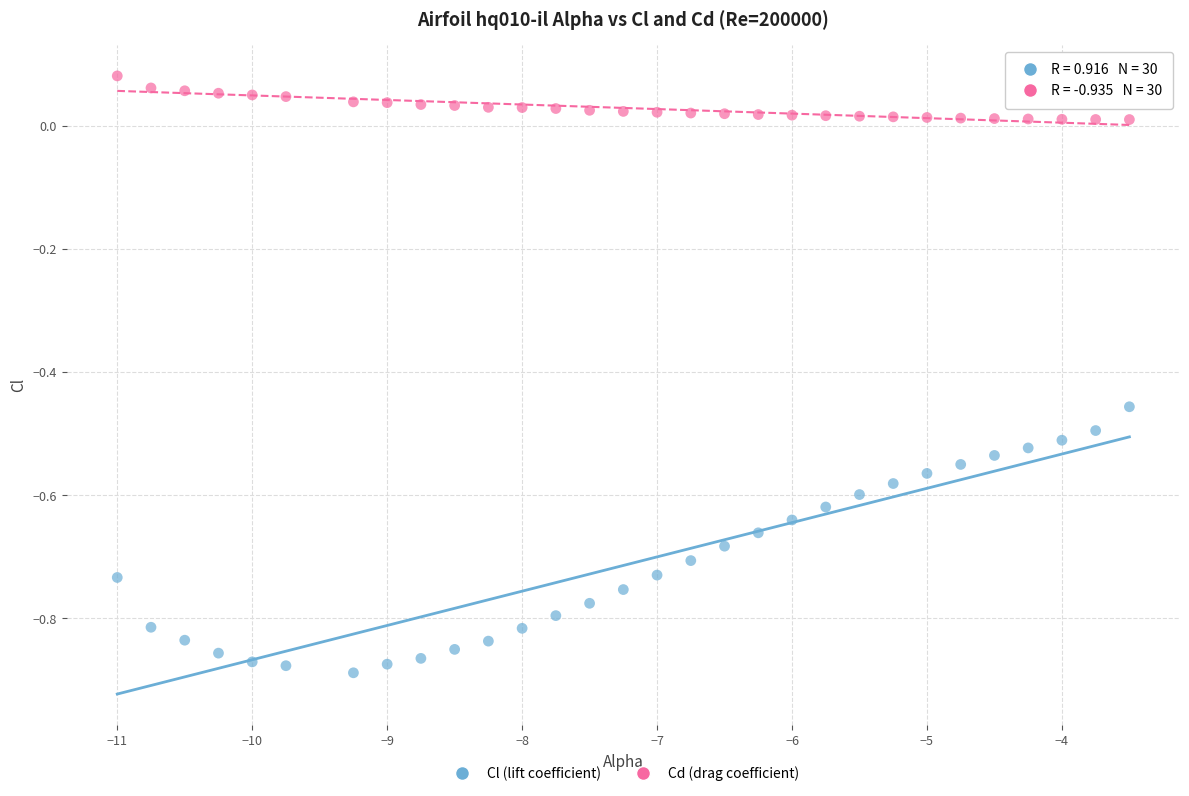

Which series reaches the maximum Y coordinate?

Cd (drag coefficient)